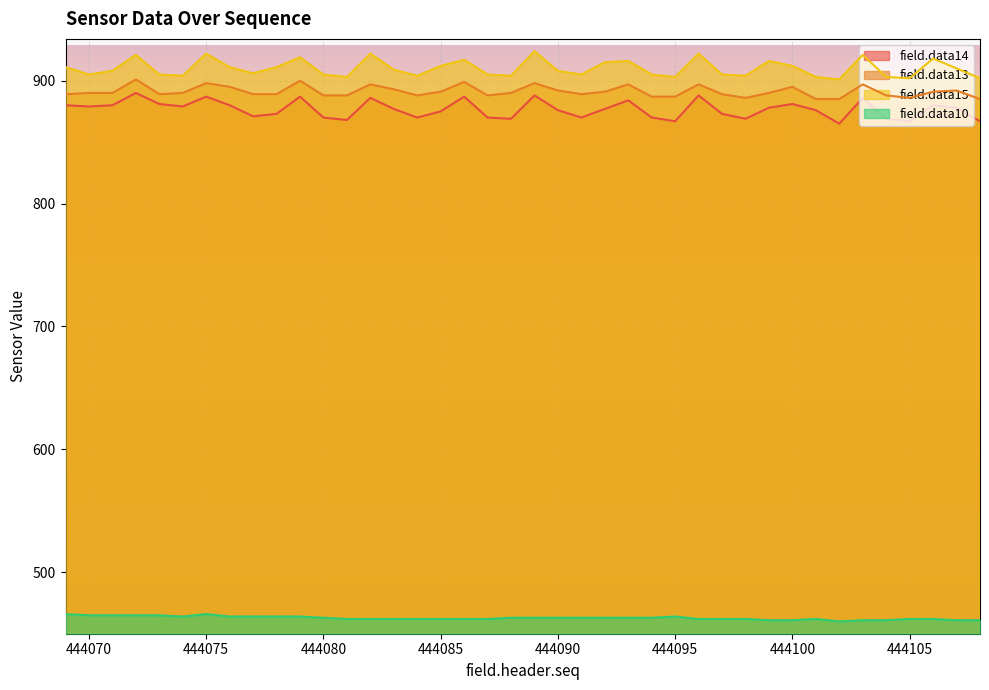

What are all the series names shown in the legend?

field.data14, field.data13, field.data15, field.data10